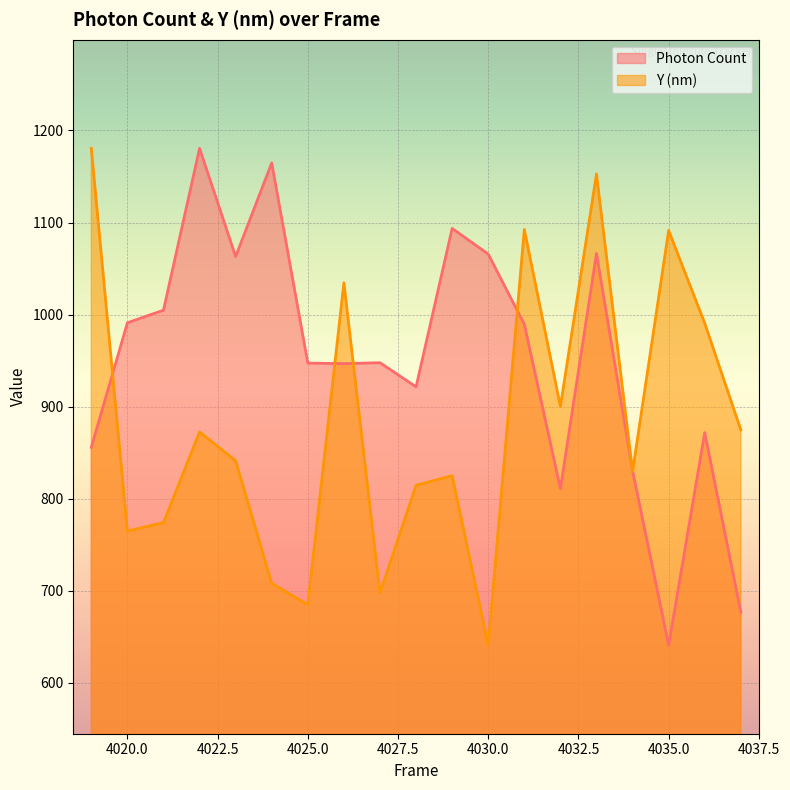

How many intersections are there between Photon Count and Y (nm)?

6